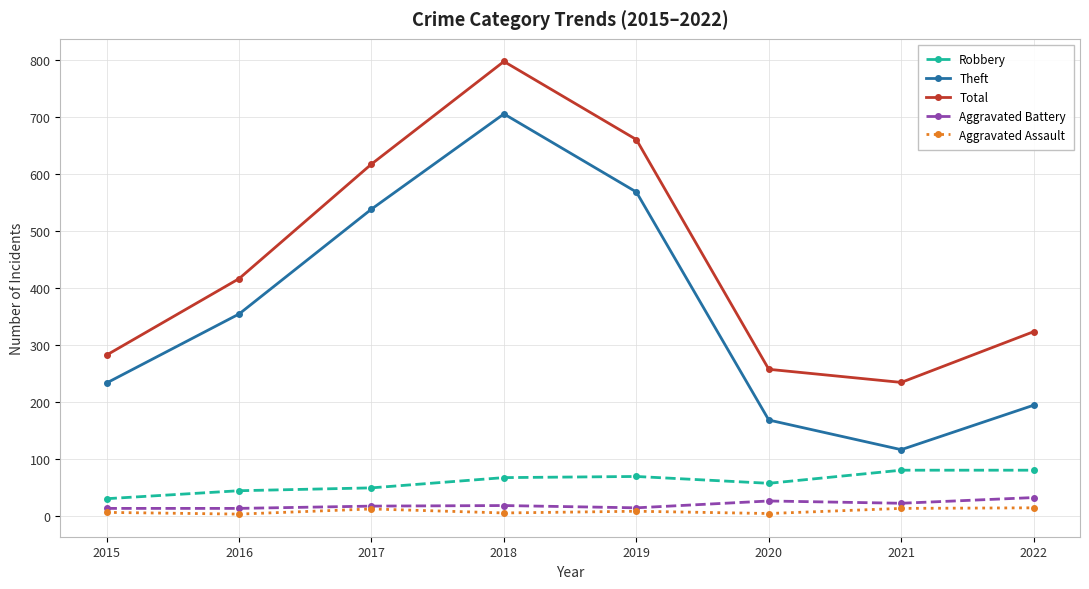

True or false: Aggravated Assault has more than 0 points higher than both neighbors.

True